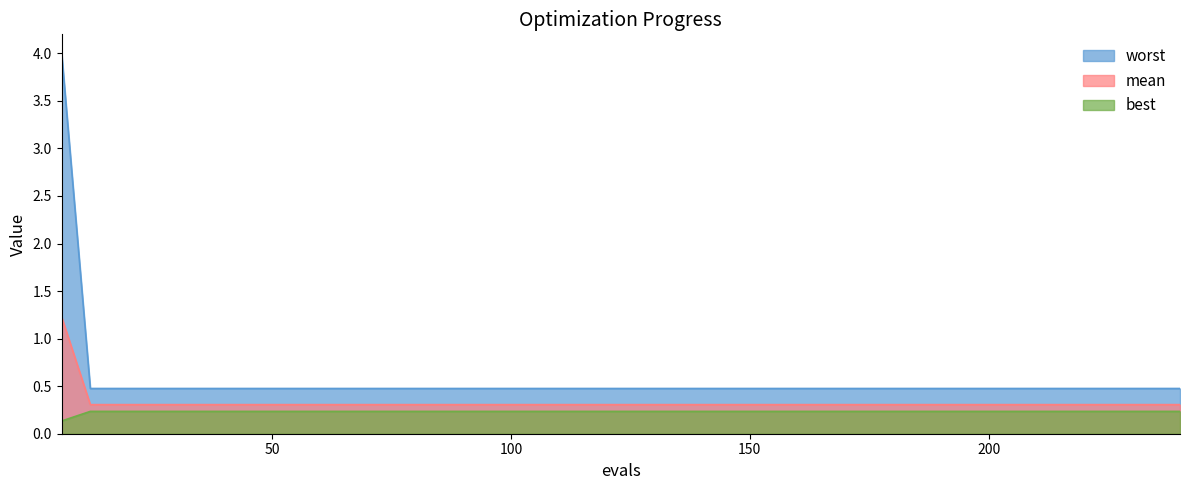

How many worst values are between 0 and 1?

39